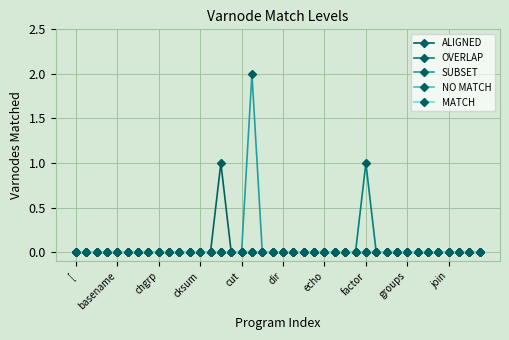

Does the chart have visible grid lines?

Yes